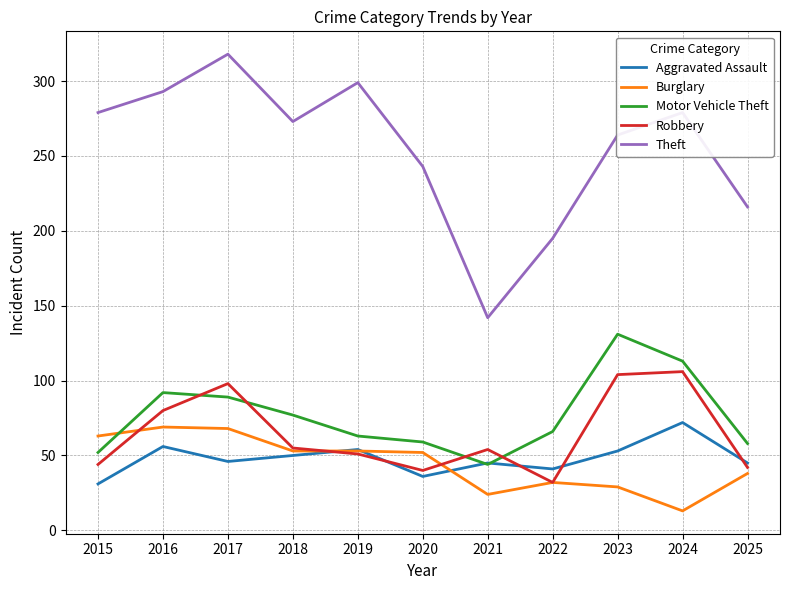

Rank the series at 2025 from highest to lowest value.

Theft, Motor Vehicle Theft, Aggravated Assault, Robbery, Burglary